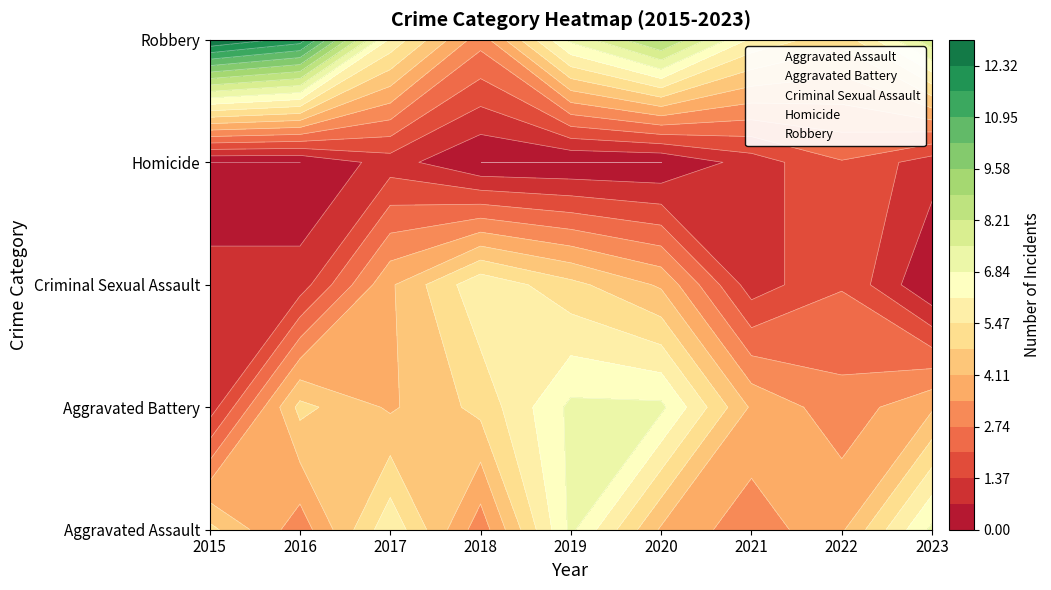

How many values in the Aggravated Assault series exceed 4?

4